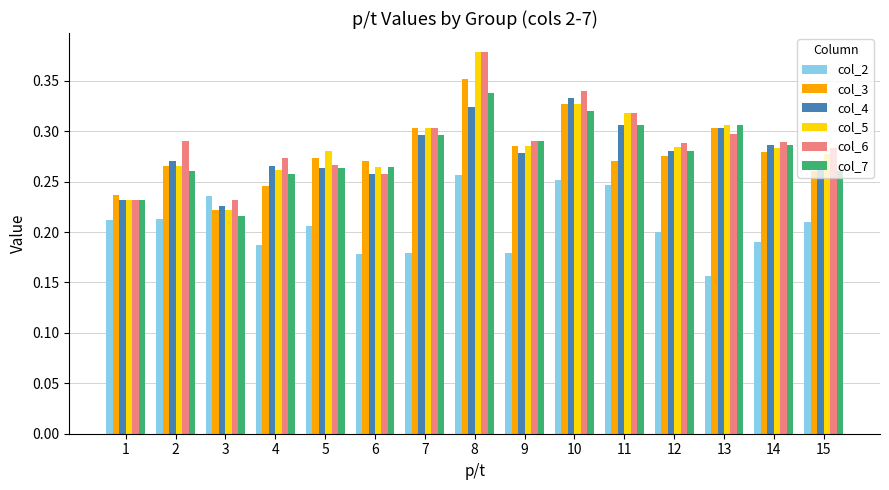

What is the total value across all series at 14?

1.6